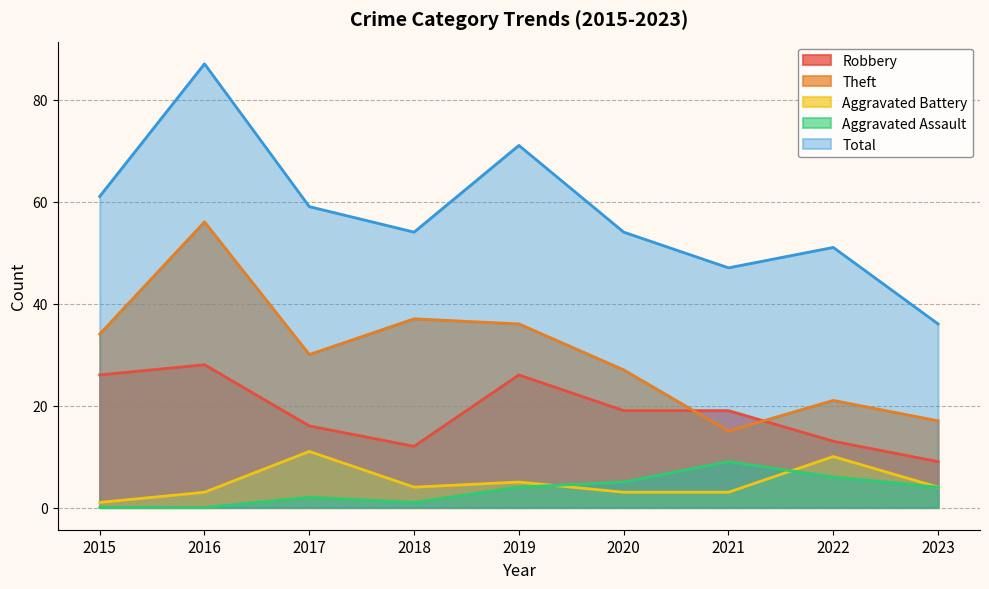

What is the spread (max minus min) of values at 2022?

45